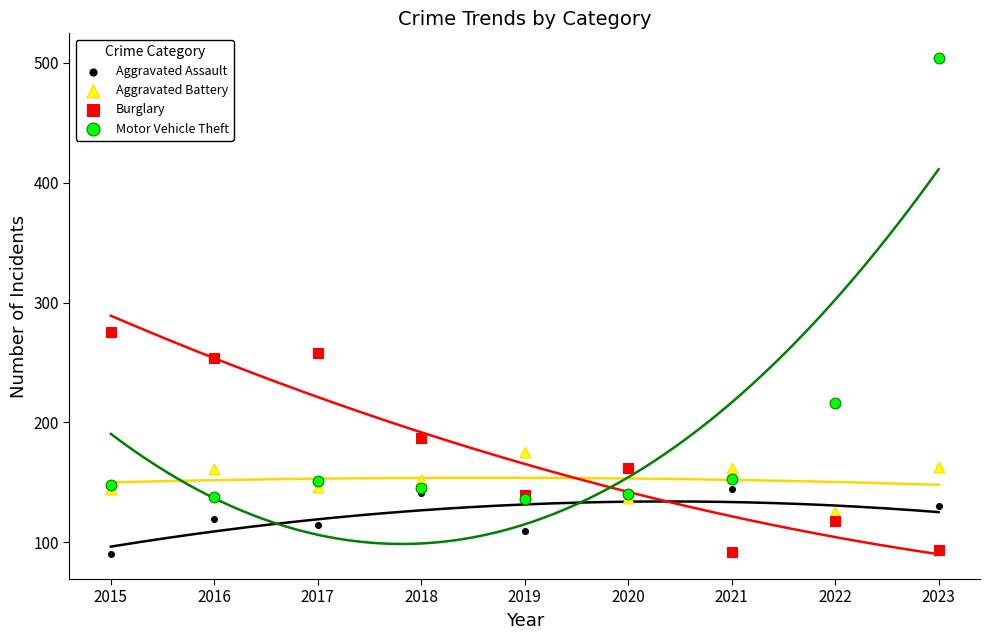

What are all the series names shown in the legend?

Aggravated Assault, Aggravated Battery, Burglary, Motor Vehicle Theft